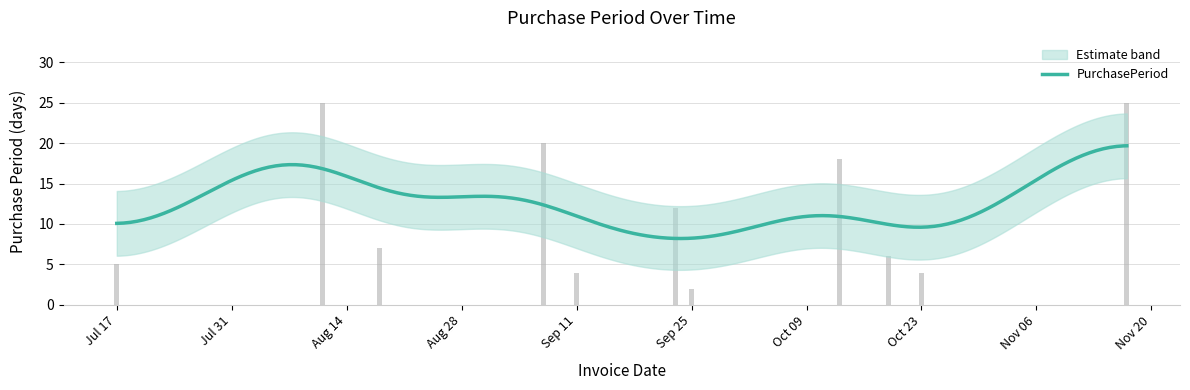

What is the change in value from Jul 17 to Oct 23?

-1